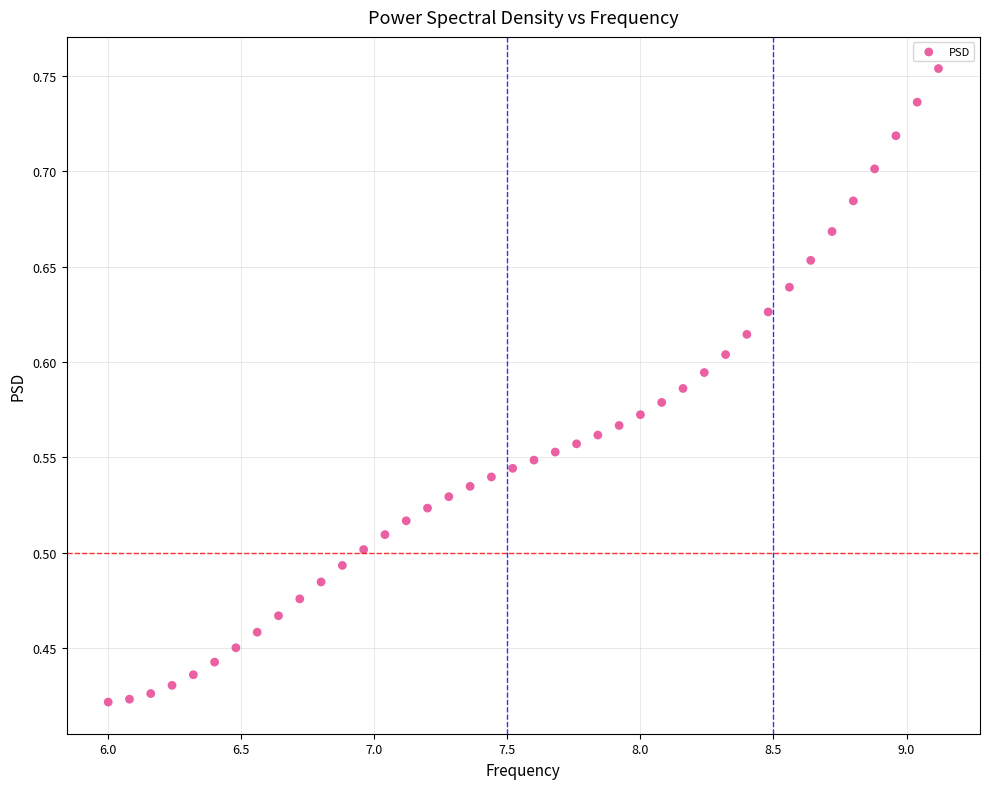

What is the range of Y values (max minus min)?

0.3